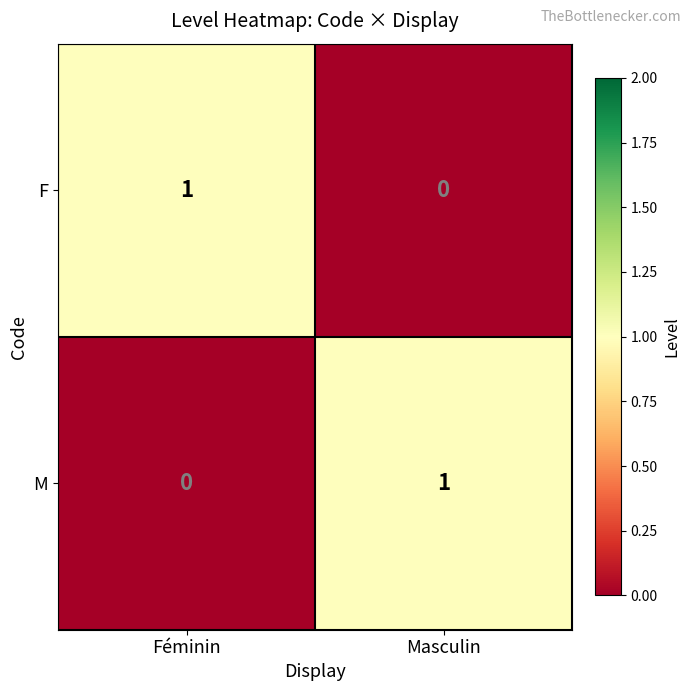

What is the total value across all series at Masculin?

1